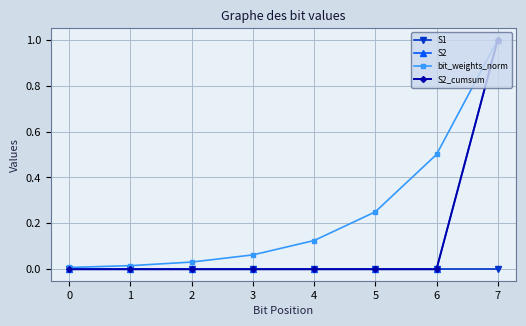

Between 6 and 7, which series saw the biggest shift?

S2